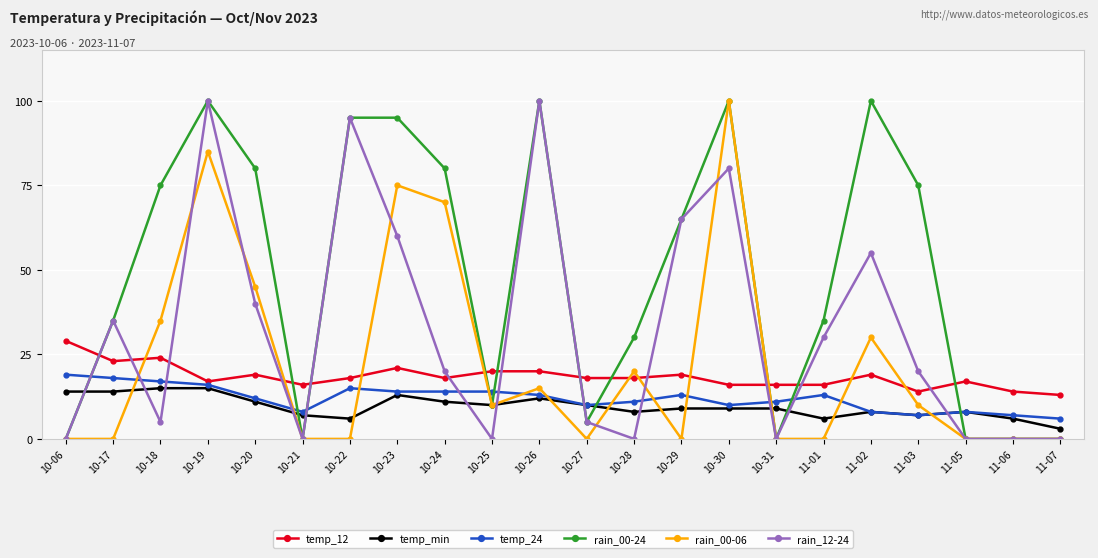

Reading right to left, transcribe all the data shown in this chart.

temp_12: 11-07=13	11-06=14	11-05=17	11-03=14	11-02=19	11-01=16	10-31=16	10-30=16	10-29=19	10-28=18	10-27=18	10-26=20	10-25=20	10-24=18	10-23=21	10-22=18	10-21=16	10-20=19	10-19=17	10-18=24	10-17=23	10-06=29
temp_min: 11-07=3	11-06=6	11-05=8	11-03=7	11-02=8	11-01=6	10-31=9	10-30=9	10-29=9	10-28=8	10-27=10	10-26=12	10-25=10	10-24=11	10-23=13	10-22=6	10-21=7	10-20=11	10-19=15	10-18=15	10-17=14	10-06=14
temp_24: 11-07=6	11-06=7	11-05=8	11-03=7	11-02=8	11-01=13	10-31=11	10-30=10	10-29=13	10-28=11	10-27=10	10-26=13	10-25=14	10-24=14	10-23=14	10-22=15	10-21=8	10-20=12	10-19=16	10-18=17	10-17=18	10-06=19
rain_00-24: 11-07=0	11-06=0	11-05=0	11-03=75	11-02=100	11-01=35	10-31=0	10-30=100	10-29=65	10-28=30	10-27=5	10-26=100	10-25=10	10-24=80	10-23=95	10-22=95	10-21=0	10-20=80	10-19=100	10-18=75	10-17=35	10-06=0
rain_00-06: 11-07=0	11-06=0	11-05=0	11-03=10	11-02=30	11-01=0	10-31=0	10-30=100	10-29=0	10-28=20	10-27=0	10-26=15	10-25=10	10-24=70	10-23=75	10-22=0	10-21=0	10-20=45	10-19=85	10-18=35	10-17=0	10-06=0
rain_12-24: 11-07=0	11-06=0	11-05=0	11-03=20	11-02=55	11-01=30	10-31=0	10-30=80	10-29=65	10-28=0	10-27=5	10-26=100	10-25=0	10-24=20	10-23=60	10-22=95	10-21=0	10-20=40	10-19=100	10-18=5	10-17=35	10-06=0